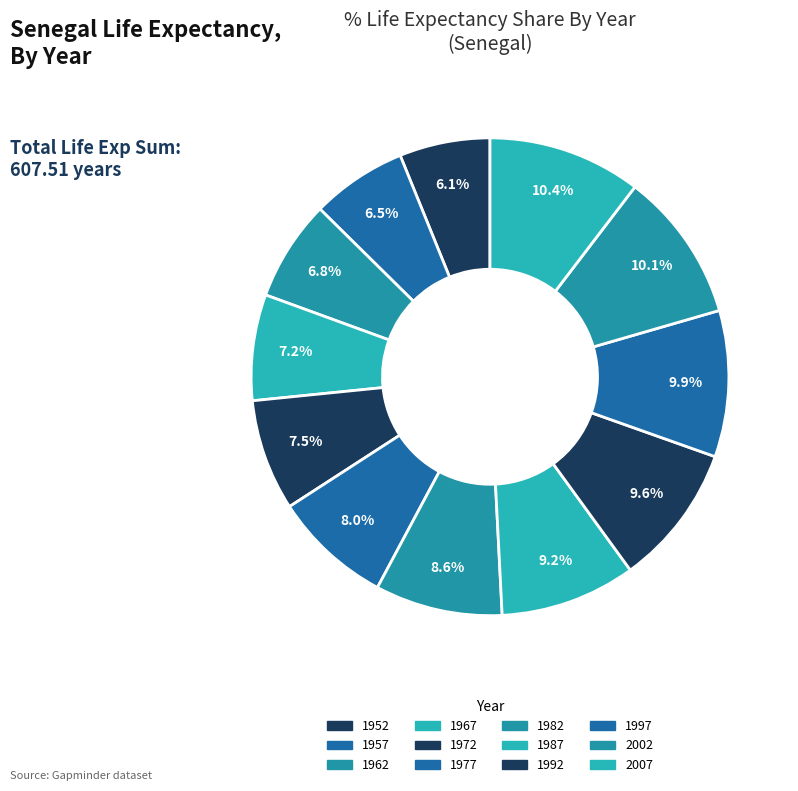

How many slices are in this pie chart?

12